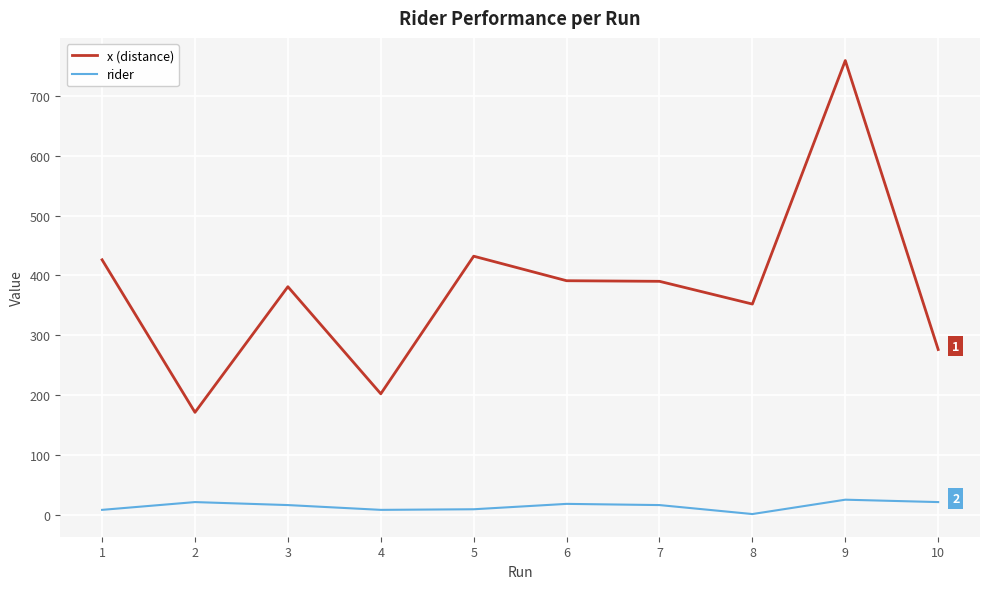

Which series changed the most between 2 and 6?

x (distance)